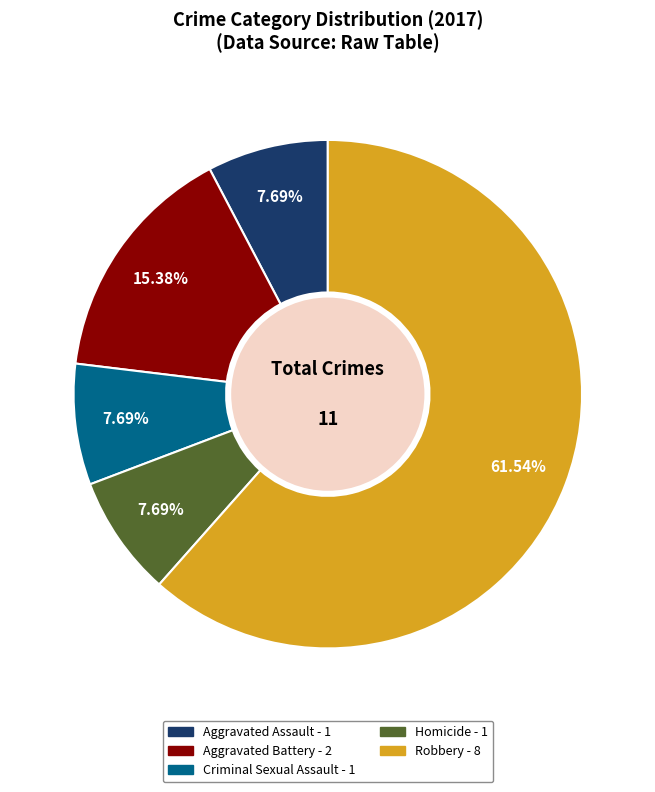

Approximately how many times larger is the value at Aggravated Assault compared to Aggravated Battery?

0.5